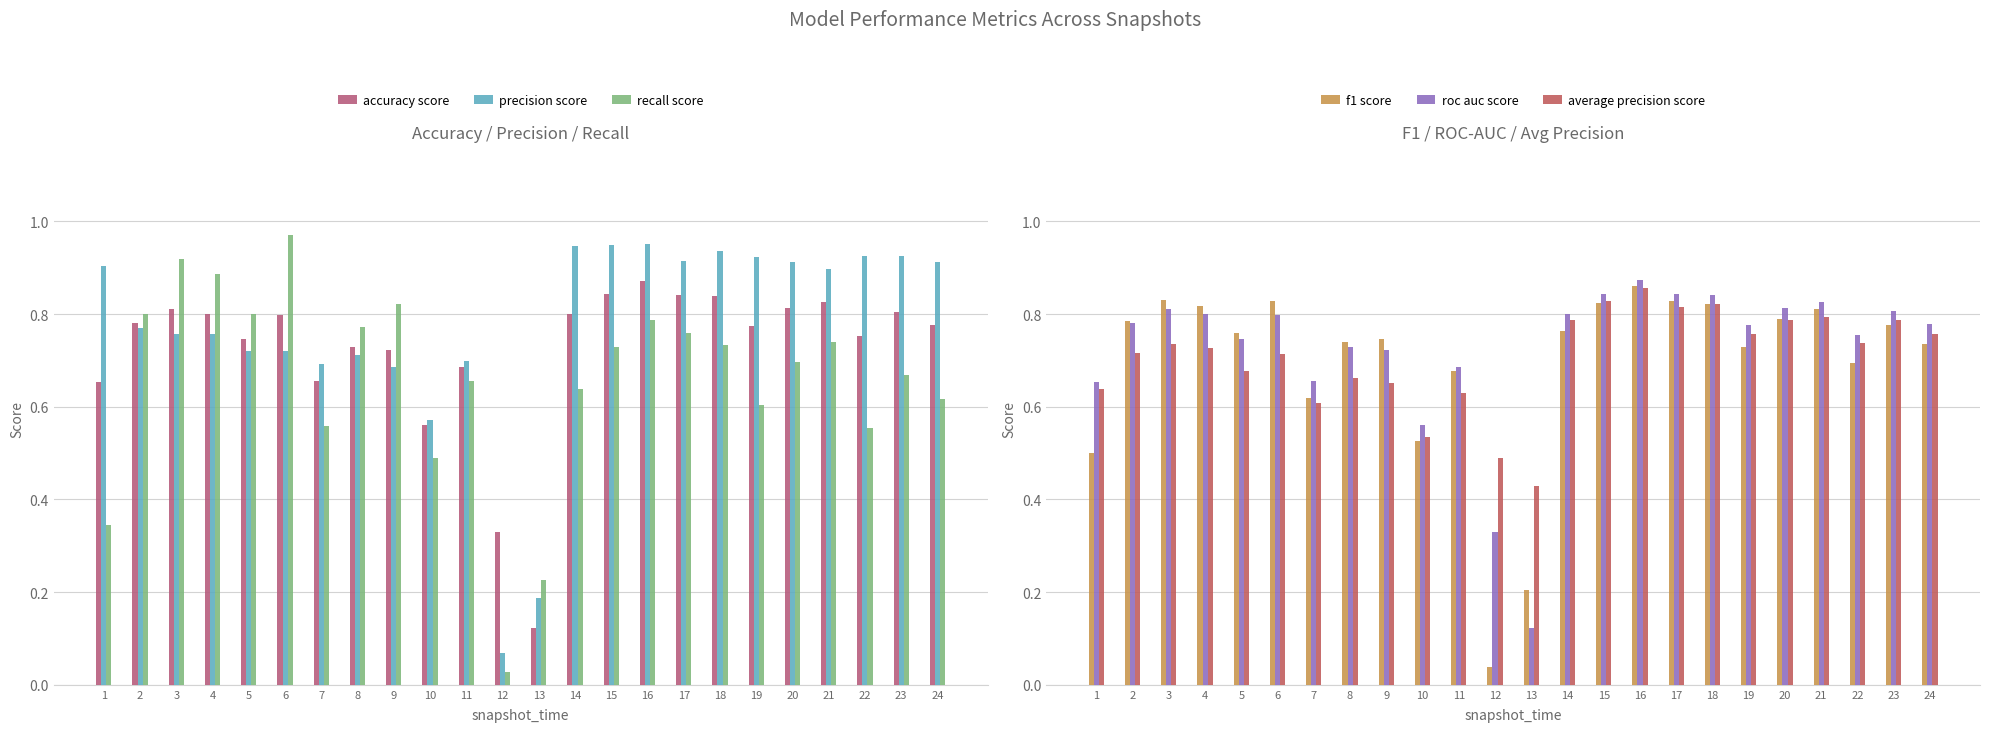

True or false: average precision score has a value of 0.7 at 2.

True